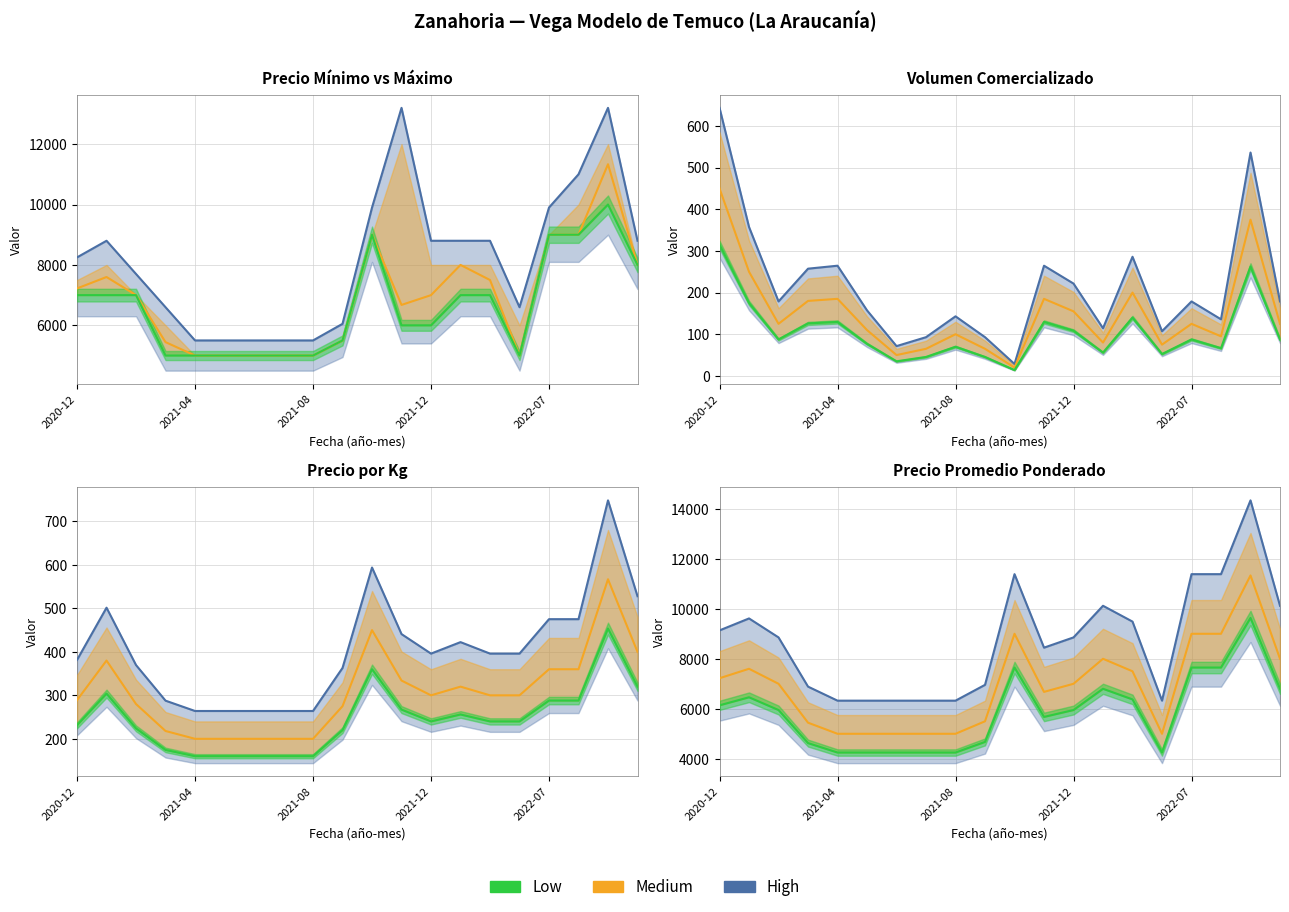

True or false: Volumen and Precio minimo cross at least once.

False